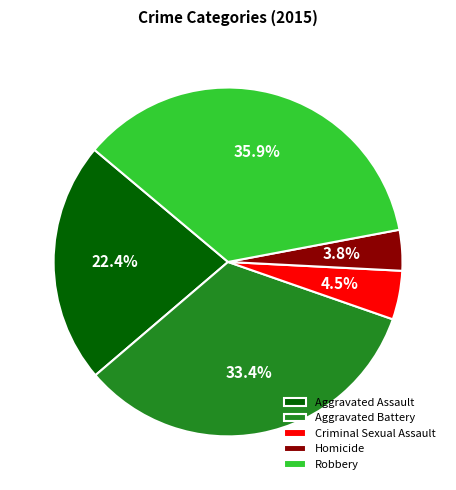

Does Robbery account for over 50% of the chart?

No